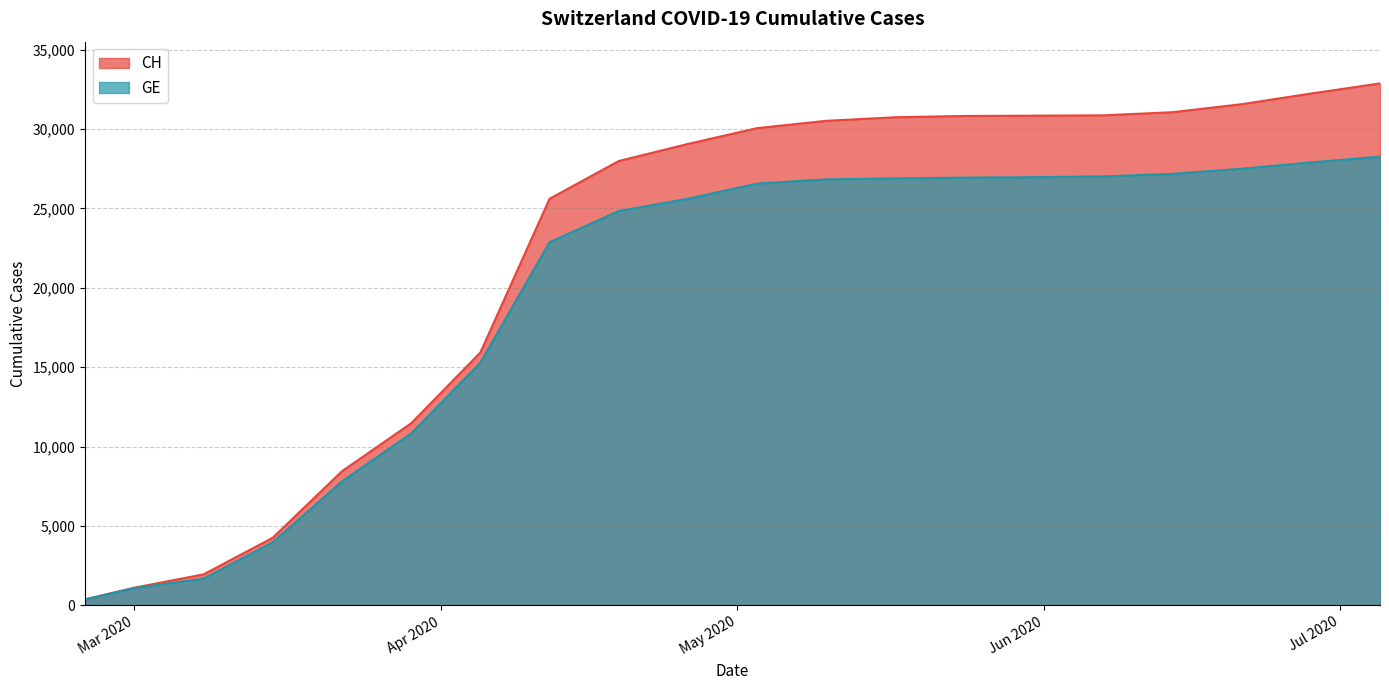

Read the CH value at 2020-04-26, to the nearest 50.

29050